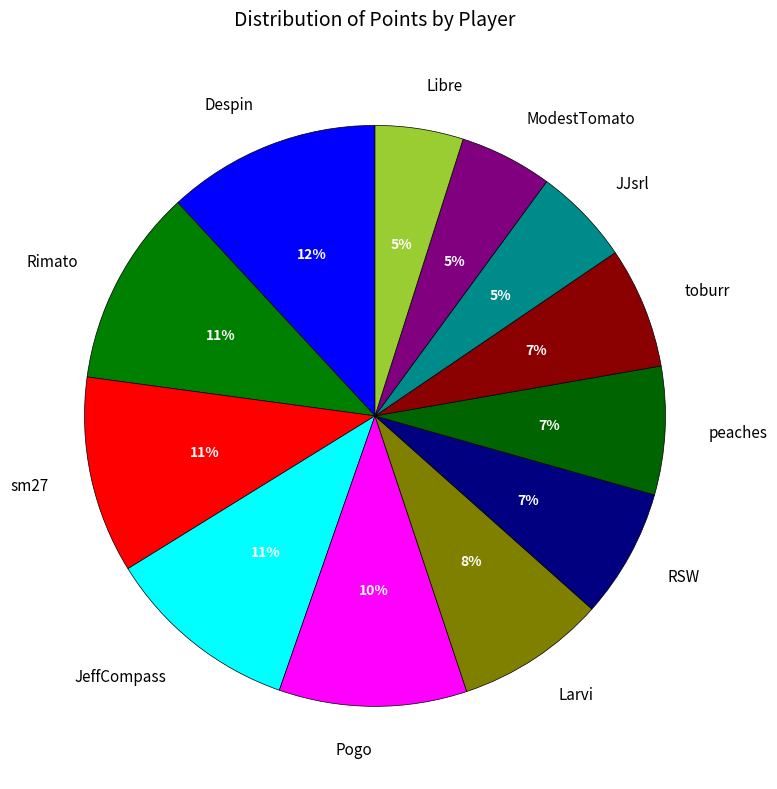

How many segments does this pie chart have?

12